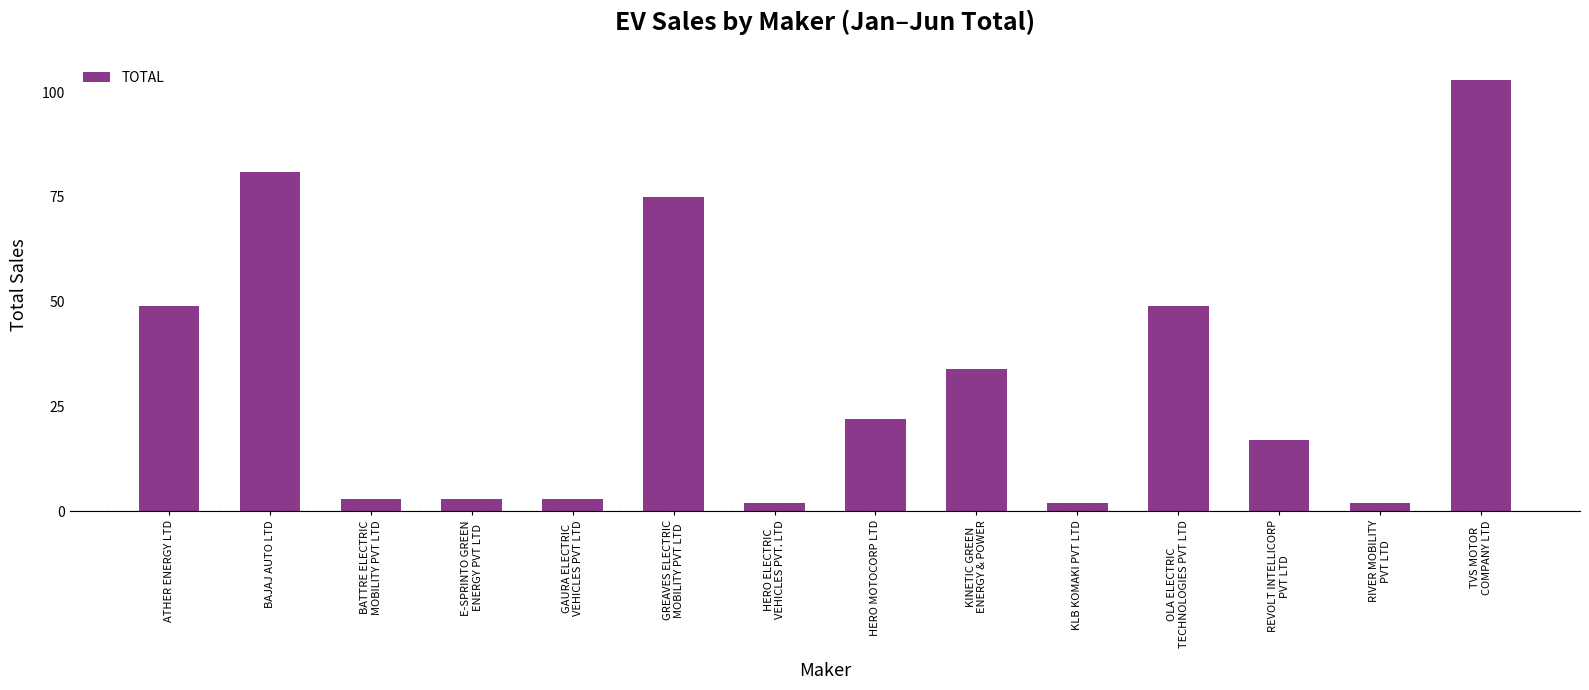

What is the average value?

32